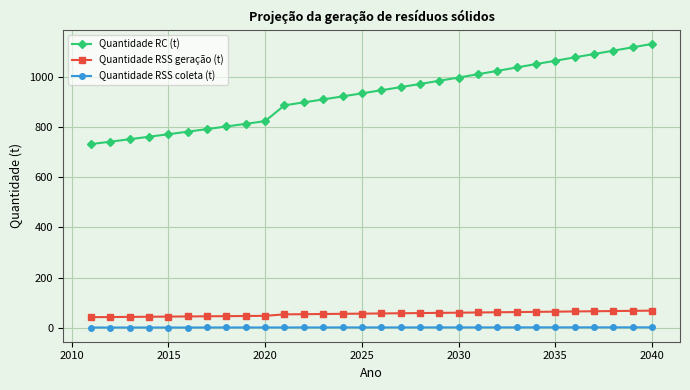

What is the difference between the maximum and minimum values in the Quantidade RSS geração (t) series?

26.0